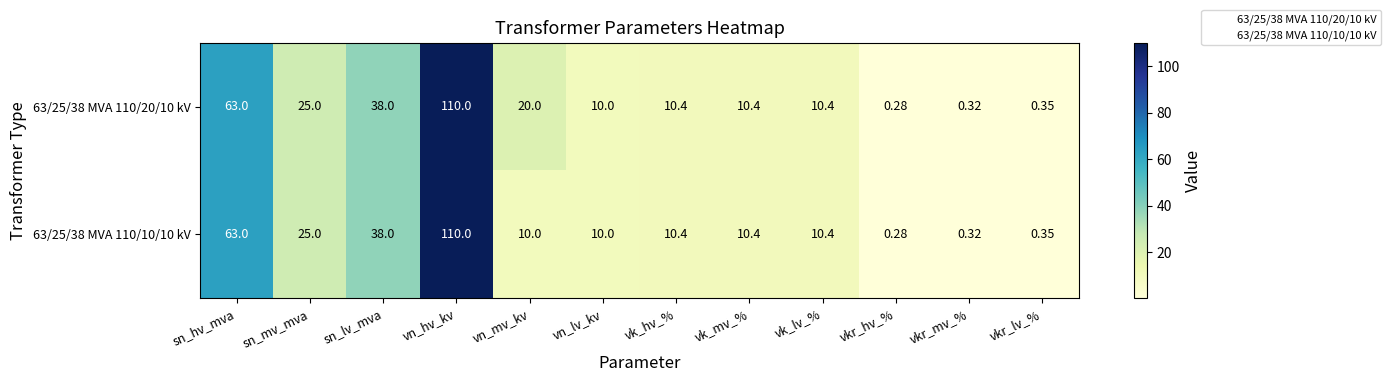

At which label does 63/25/38 MVA 110/20/10 kV reach its minimum?

vkr_hv_%